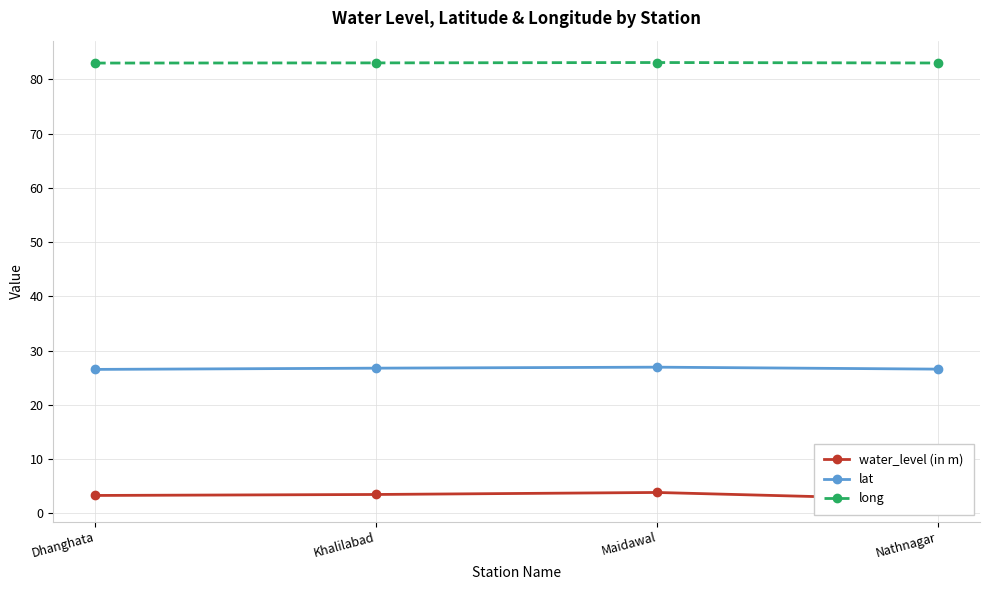

Is it true that long equals 83.1 at Maidawal?

True